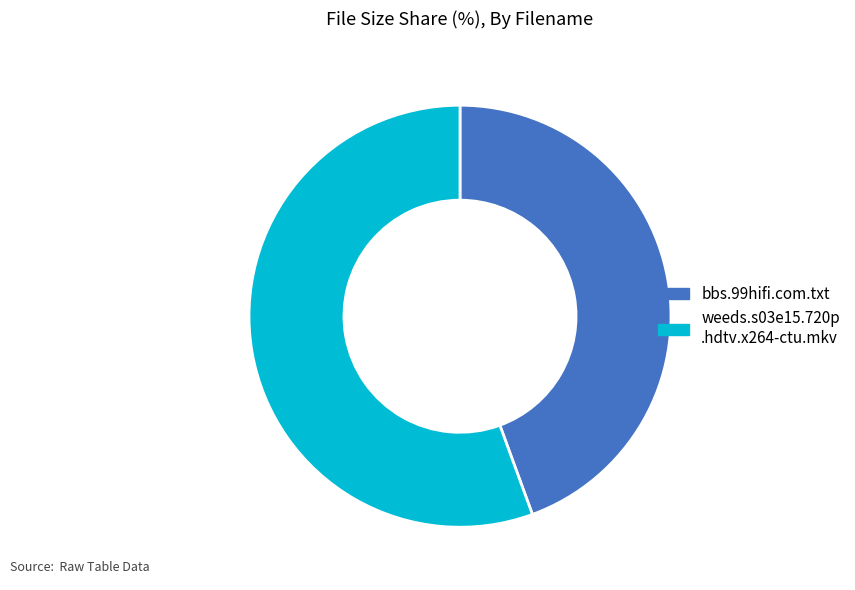

Does any single category account for the majority?

Yes